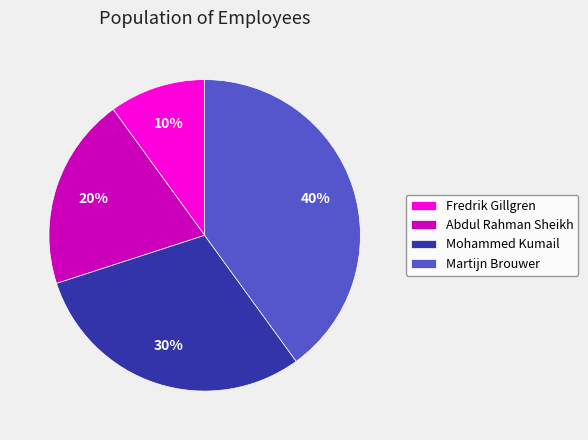

How many segments does this pie chart have?

4